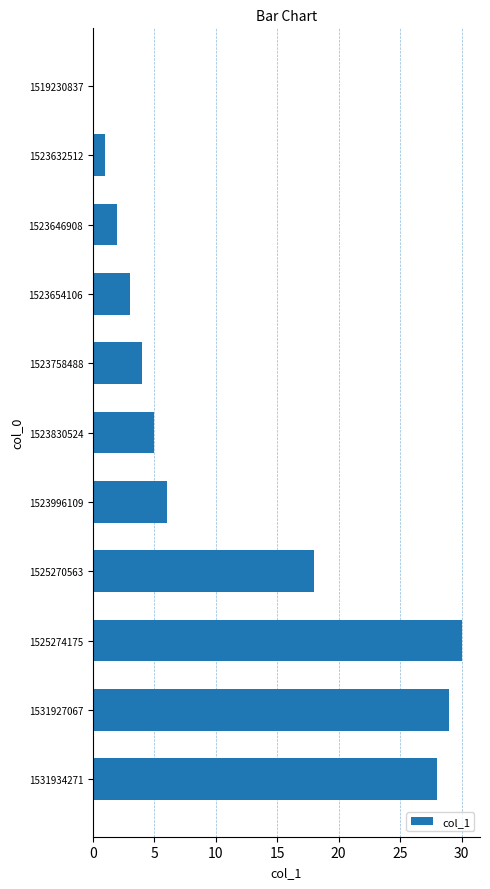

How many series are shown in this chart?

1